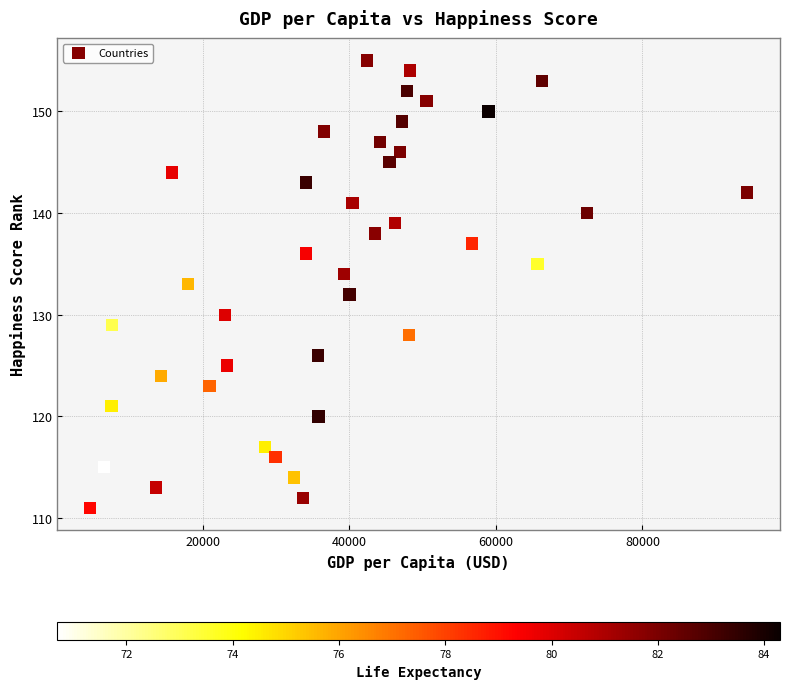

What is the range of X values (max minus min)?

89680